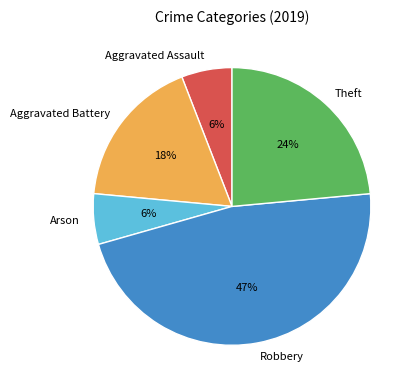

How many slices are in this pie chart?

5